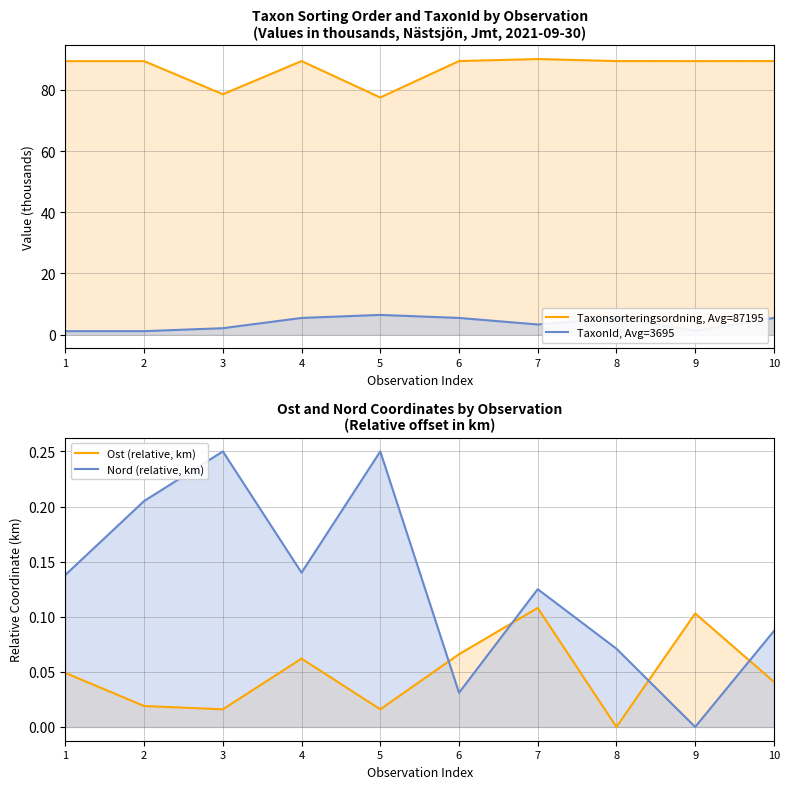

What is the sum of all Taxonsorteringsordning, Avg=87195 values?

872.0